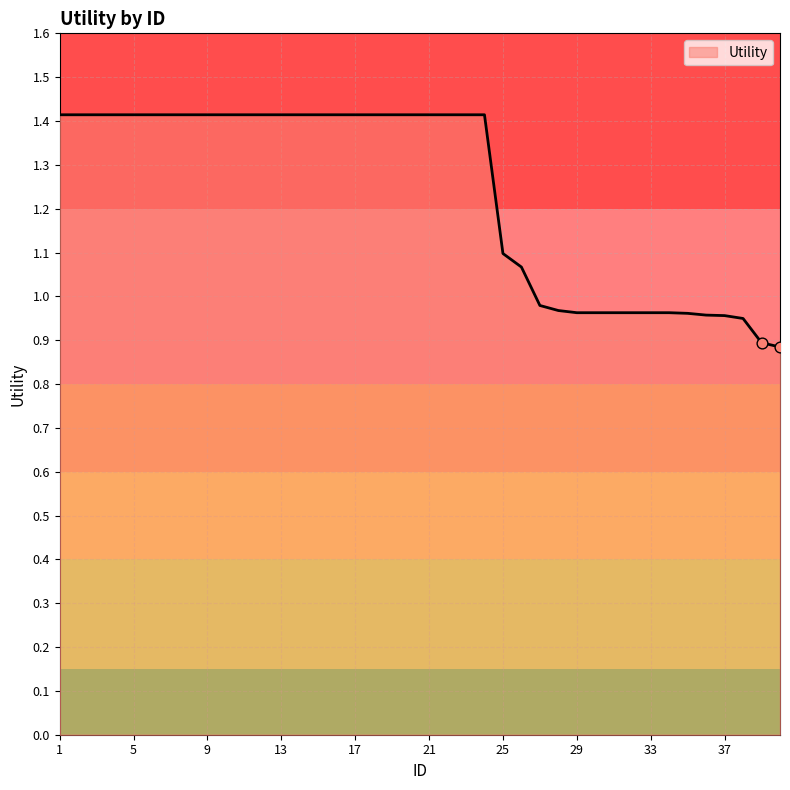

What is the greatest value displayed?

1.4